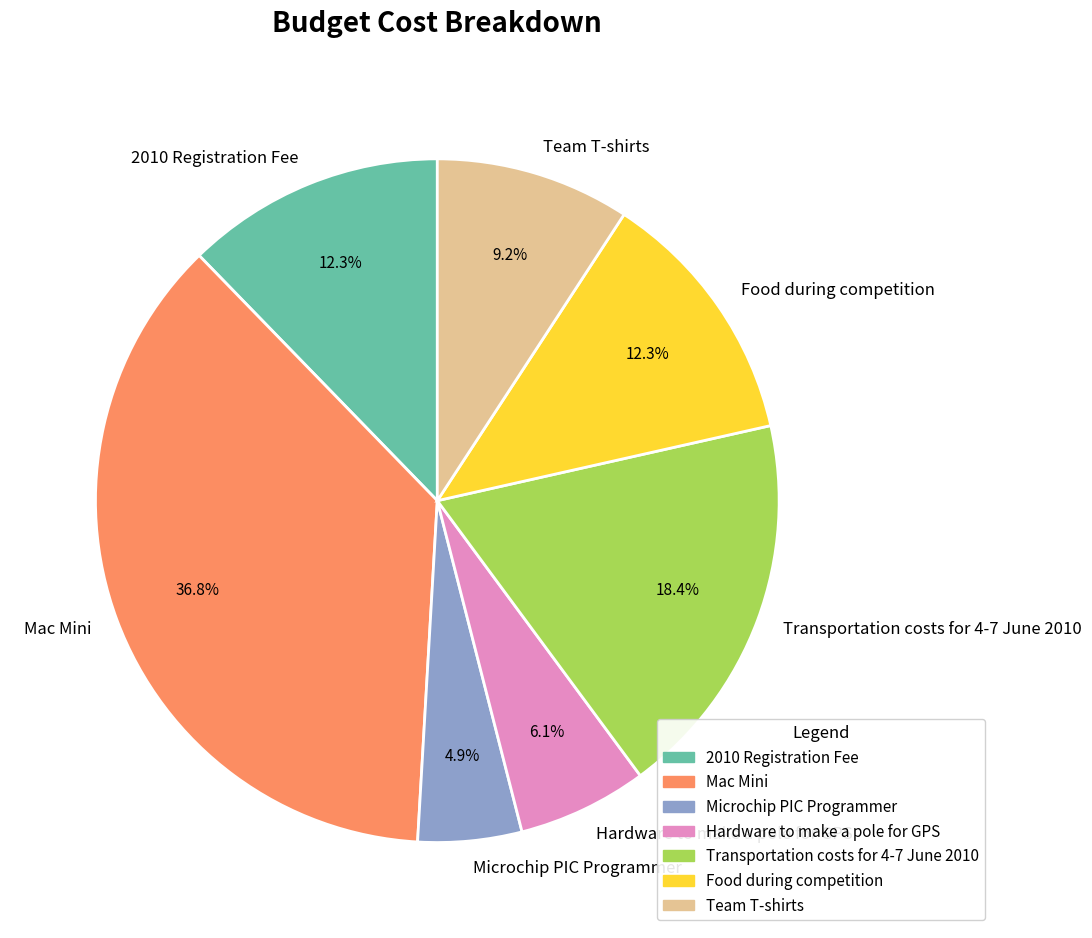

What percentage is the Hardware to make a pole for GPS slice, to the nearest percent?

6%